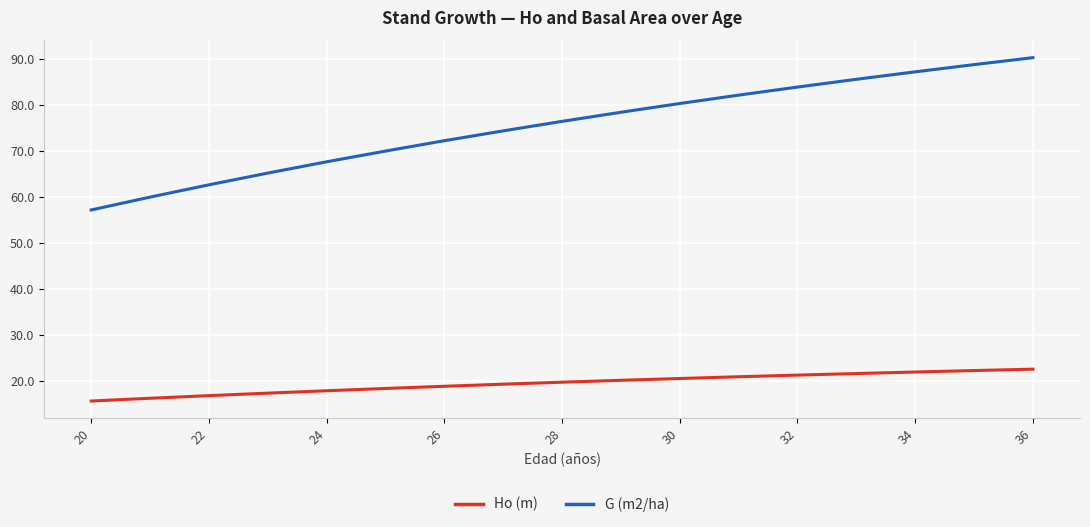

Rank the series by their maximum value, from highest to lowest.

G (m2/ha), Ho (m)